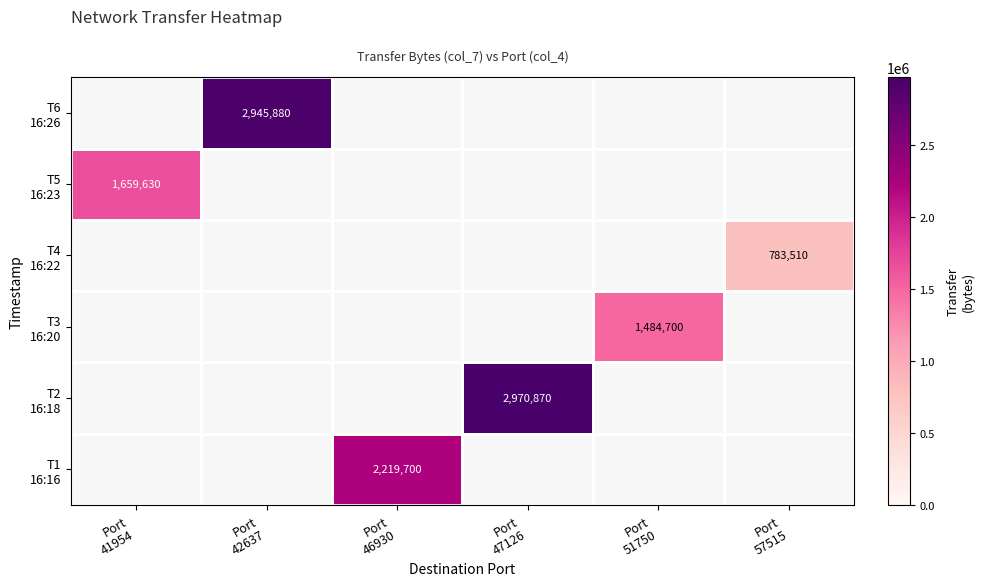

What is the spread (max minus min) of values at Port
46930?

2219700